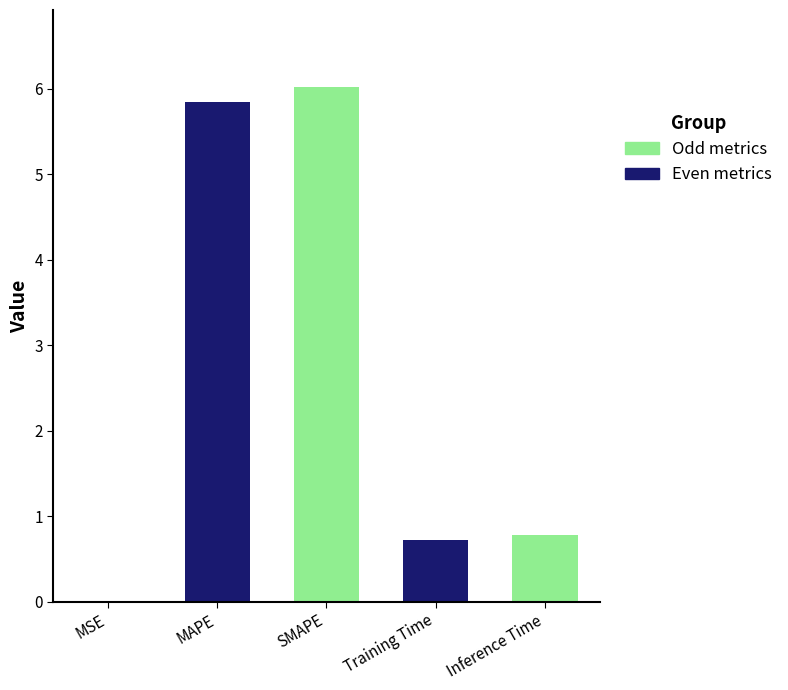

Rank the categories by value from highest to lowest.

SMAPE, MAPE, Inference Time, Training Time, MSE